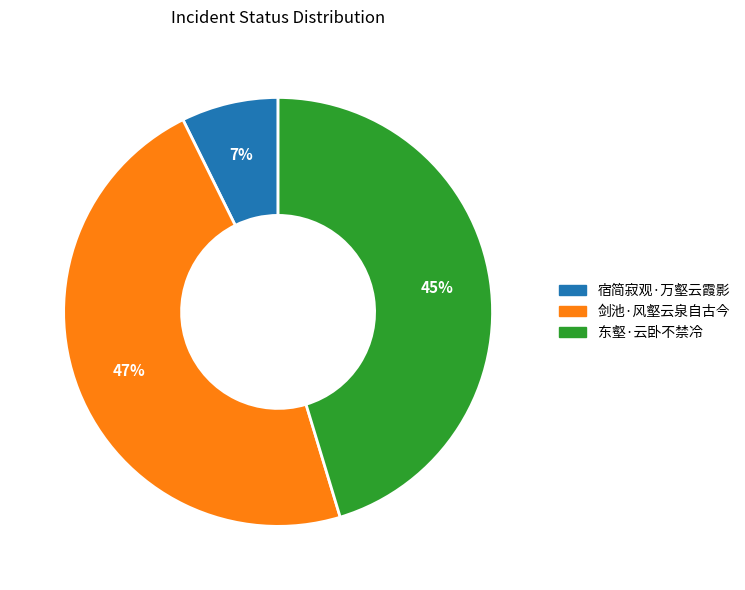

Which has a higher value, 东壑·云卧不禁冷 or 宿简寂观·万壑云霞影?

东壑·云卧不禁冷